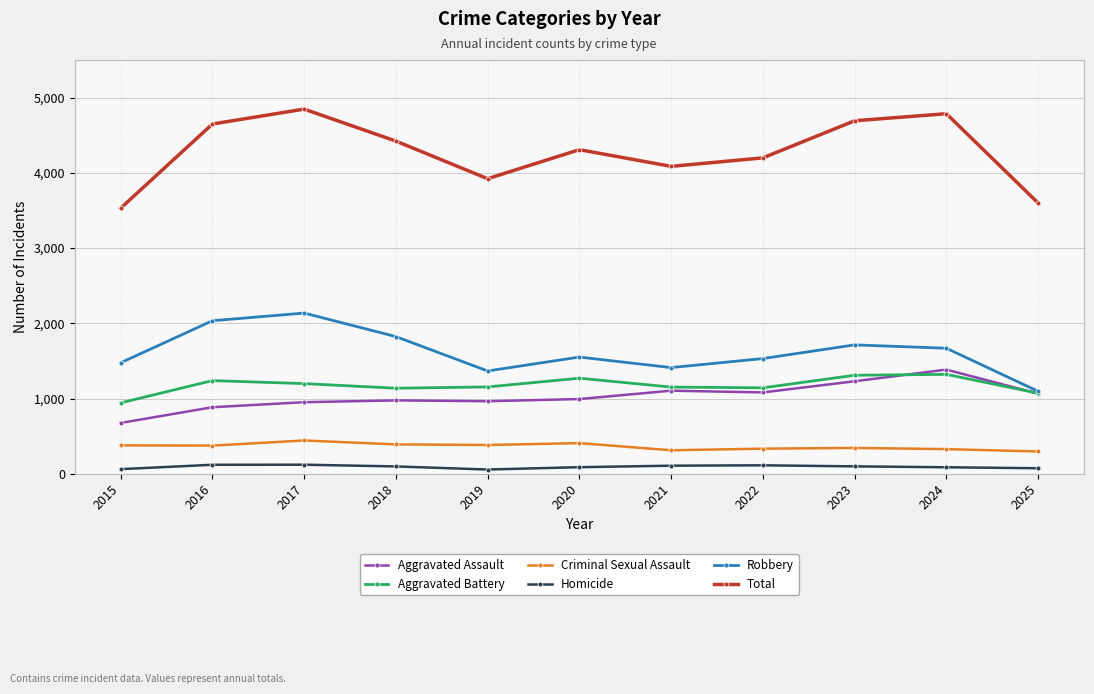

True or false: Robbery has more than 0 points higher than both neighbors.

True